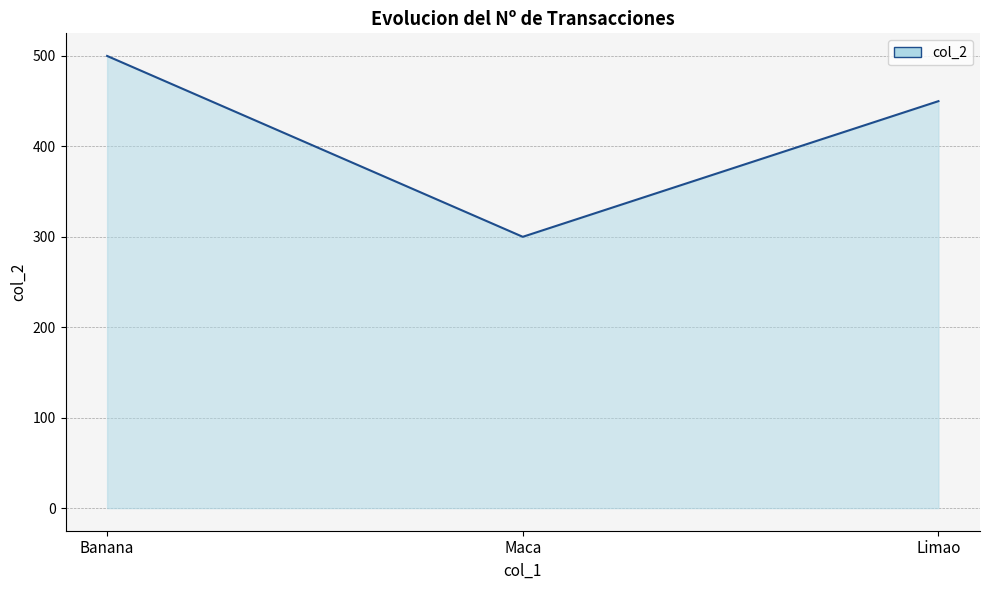

How many lines are shown in the chart?

1